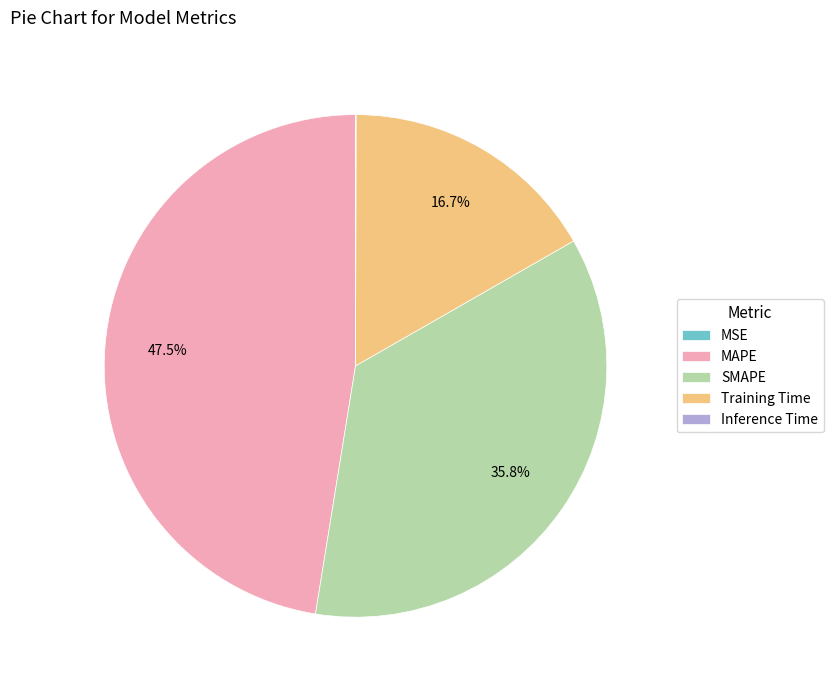

To the nearest percent, what is the average slice percentage?

20%